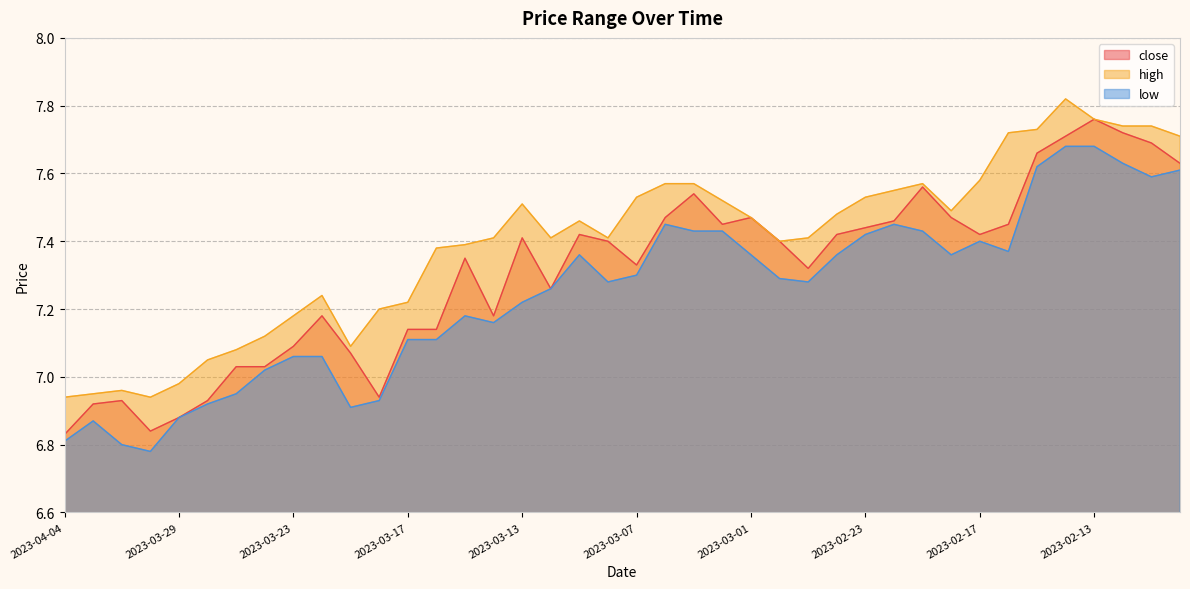

What is the value of the high point at the 29th from the left?

7.5